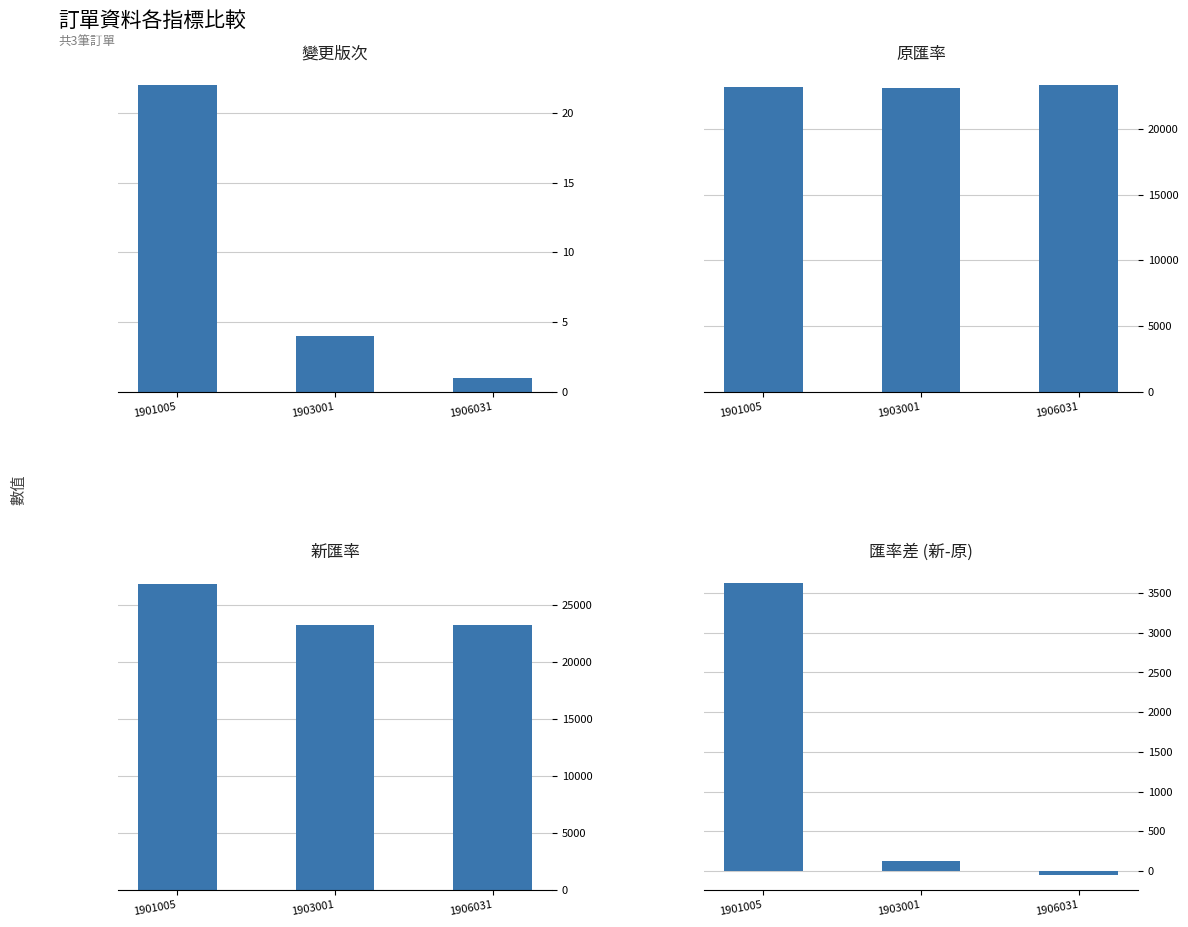

List the labels in order of 變更版次 value, smallest first.

1906031, 1903001, 1901005